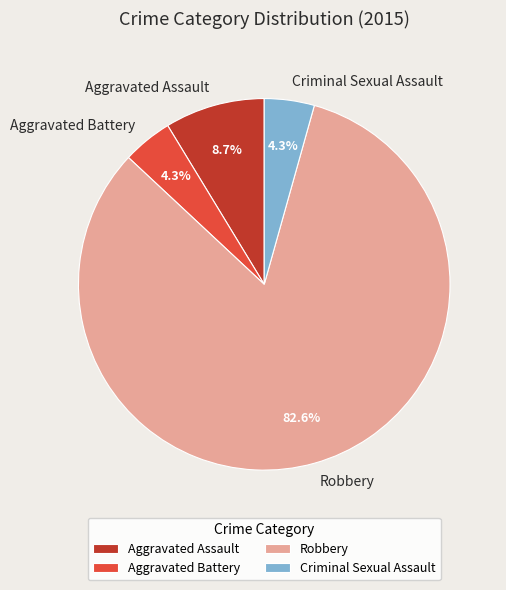

Is there any slice that represents more than half of the pie?

Yes